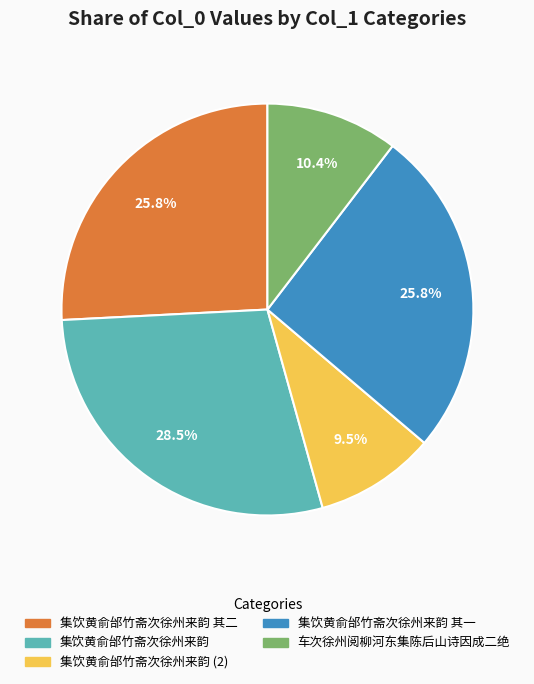

Does any single category account for the majority?

No